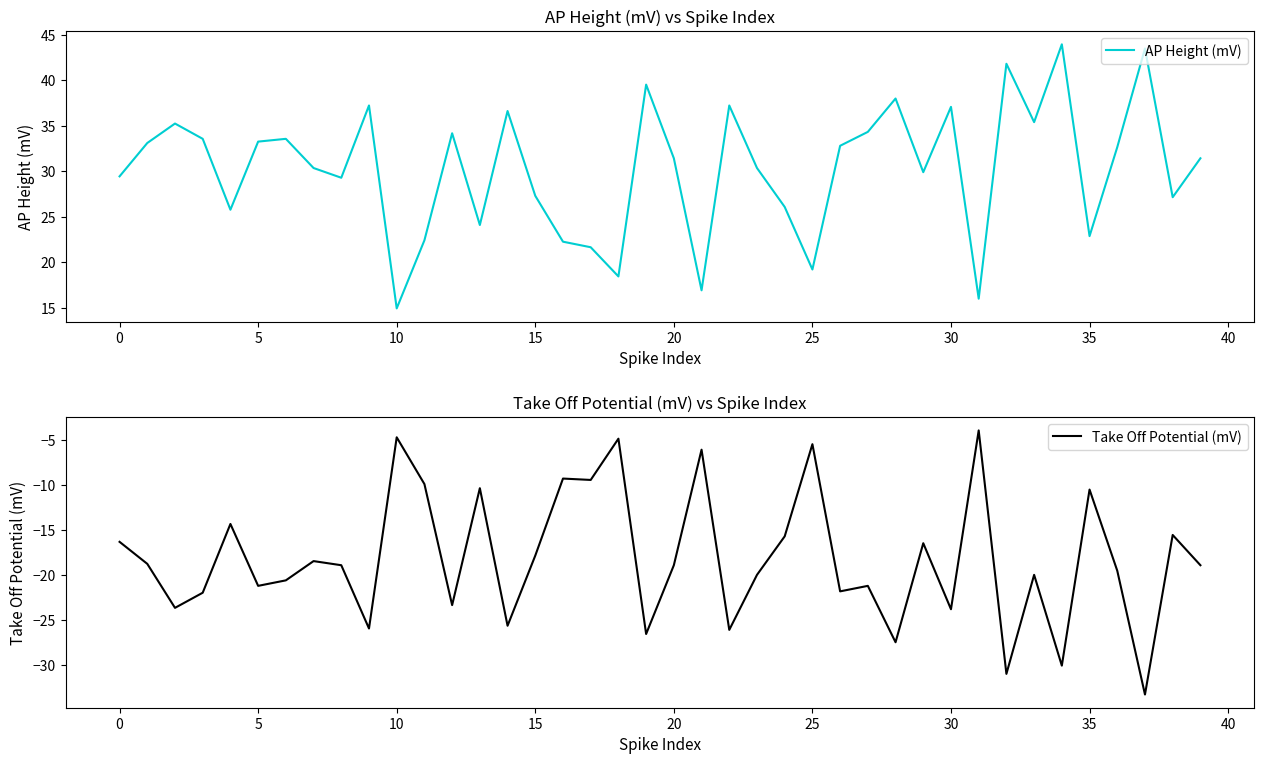

What is the difference between the highest and lowest values at 23?

50.4